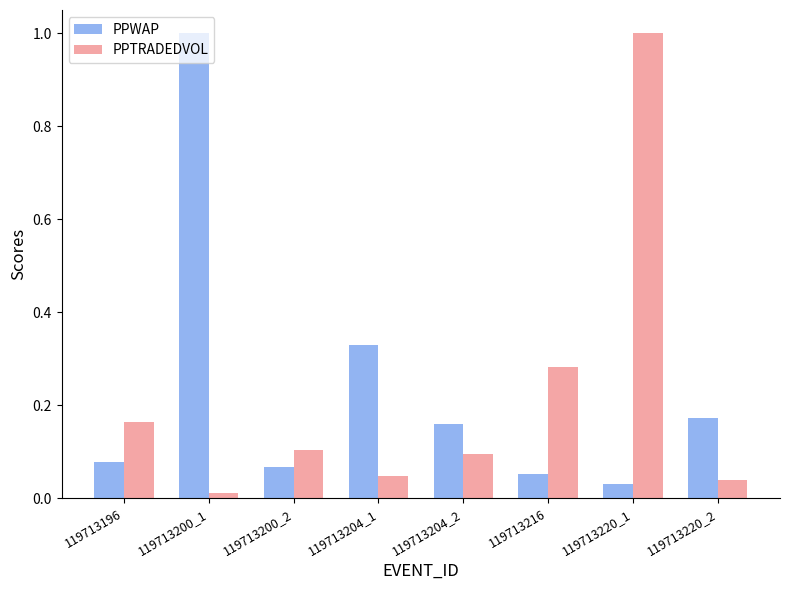

What are all the series names shown in the legend?

PPWAP, PPTRADEDVOL